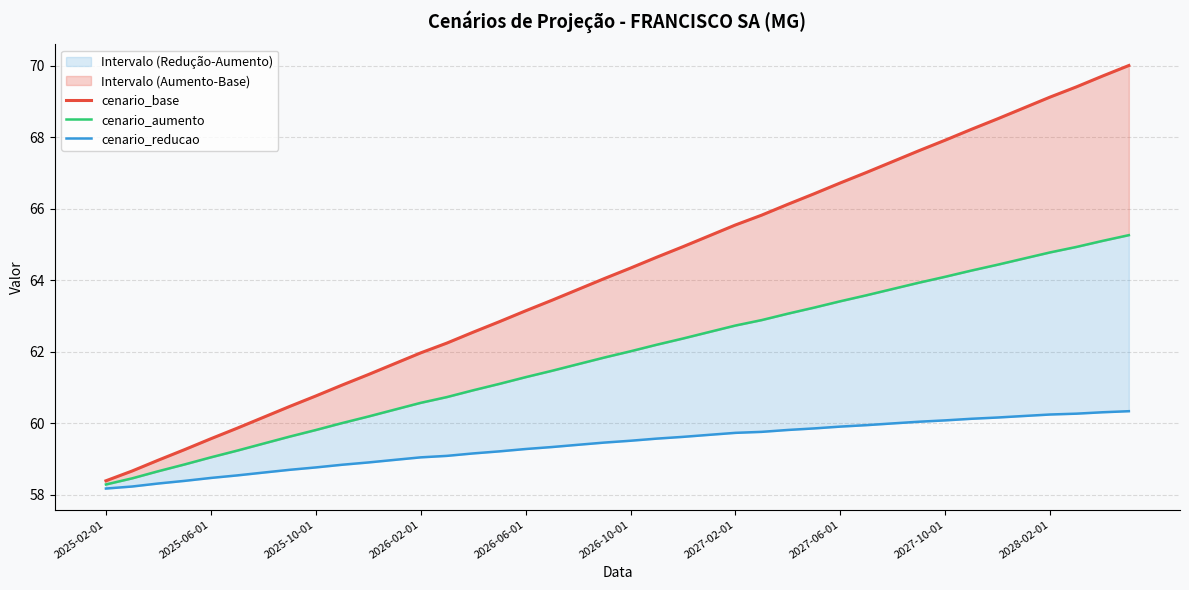

What is the difference between the maximum and minimum values in the cenario_reducao series?

2.2